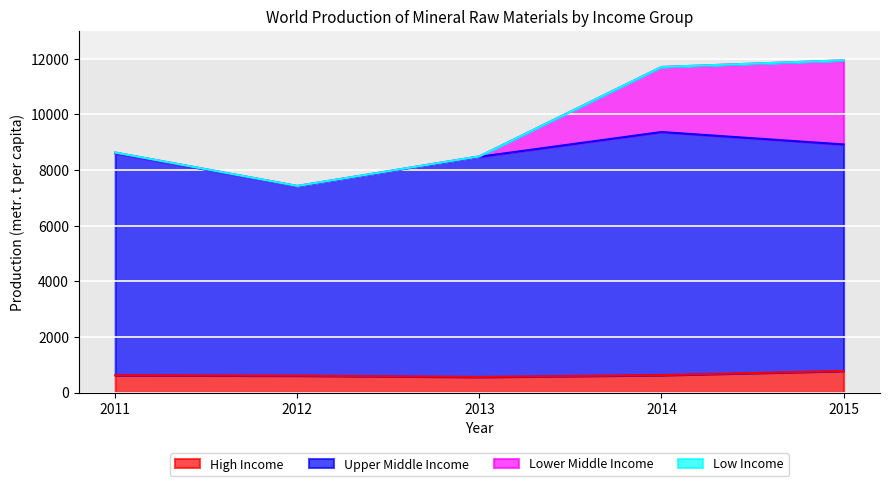

What is the total value across all series at 2015?

11940